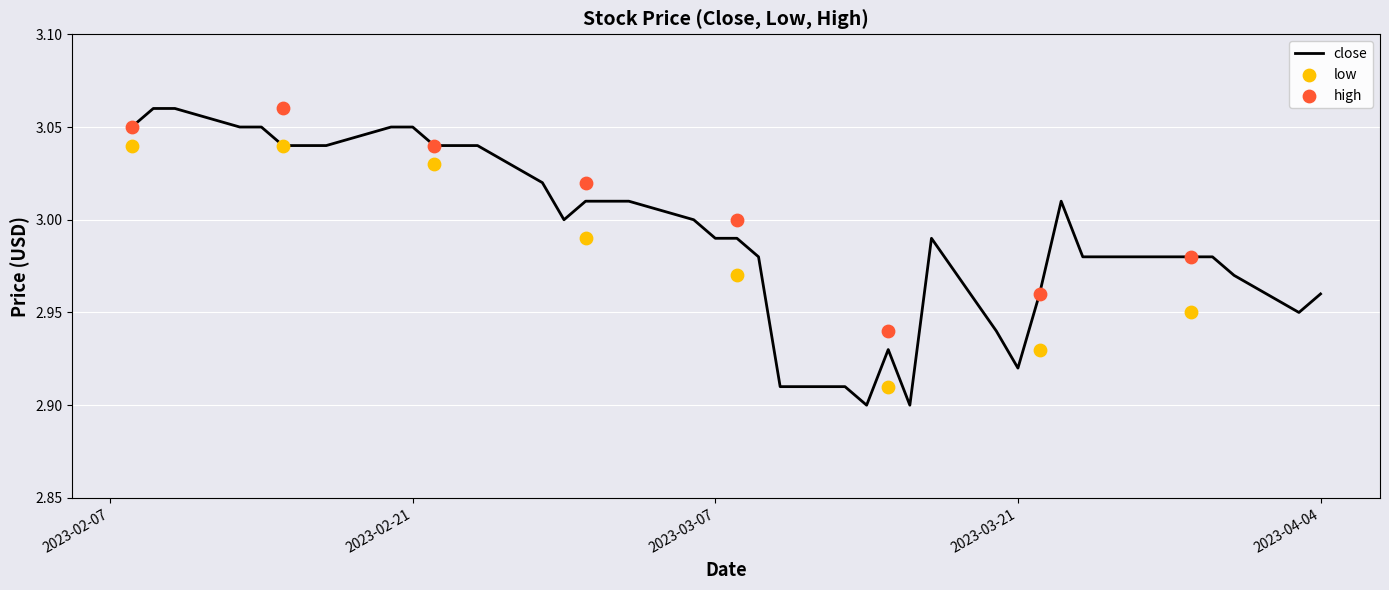

At how many categories does at least one series exceed 2?

40